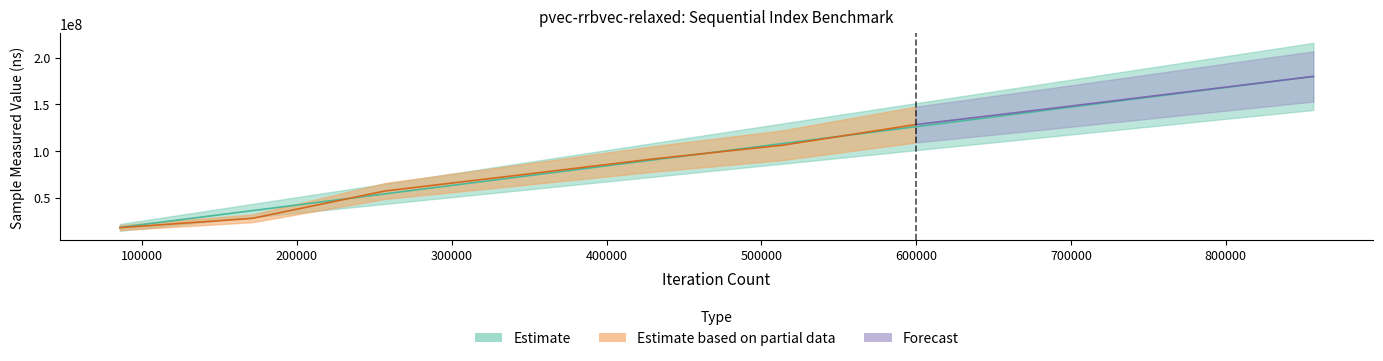

What is the sum of the values at 856540 and 85654?

197867531.4